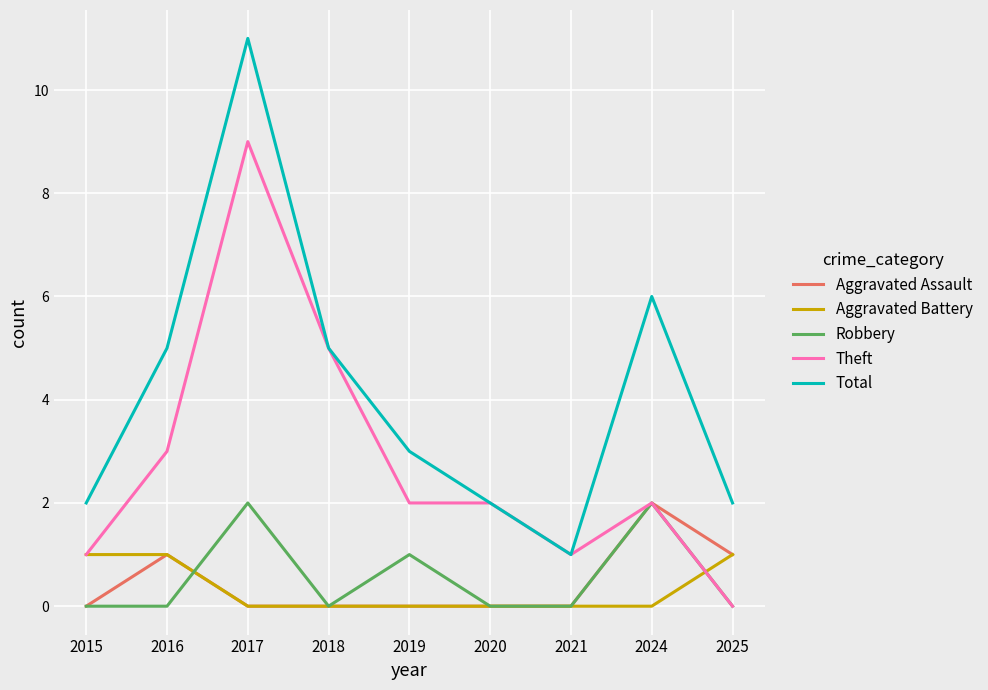

The value of Total at 2016 is 1. True or false?

False